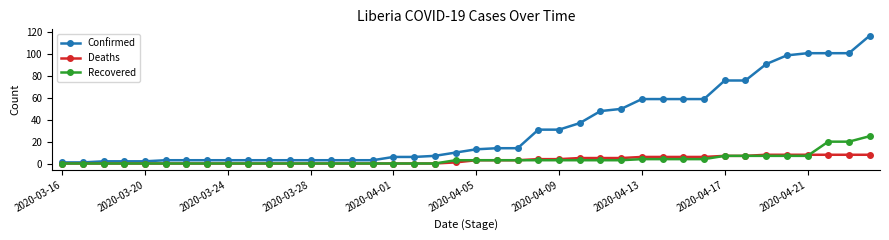

Which series has the widest spread of values?

Confirmed